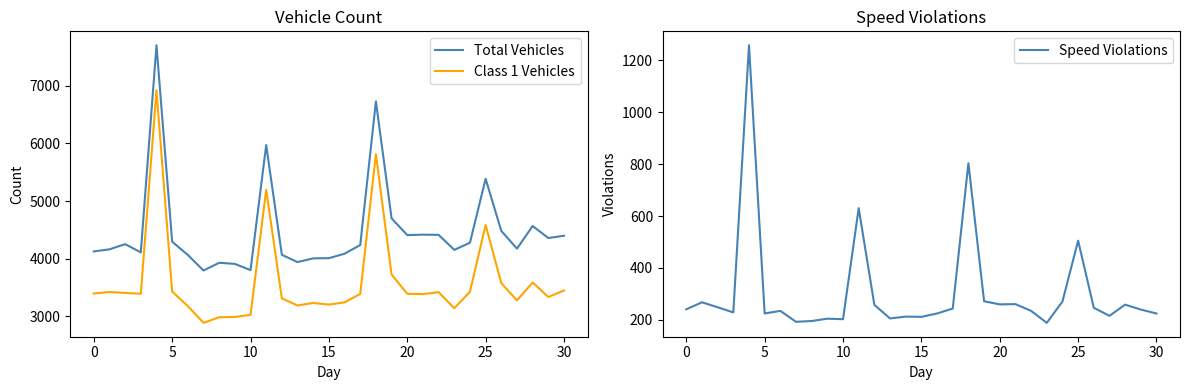

What is the minimum value for Total Vehicles?

3796